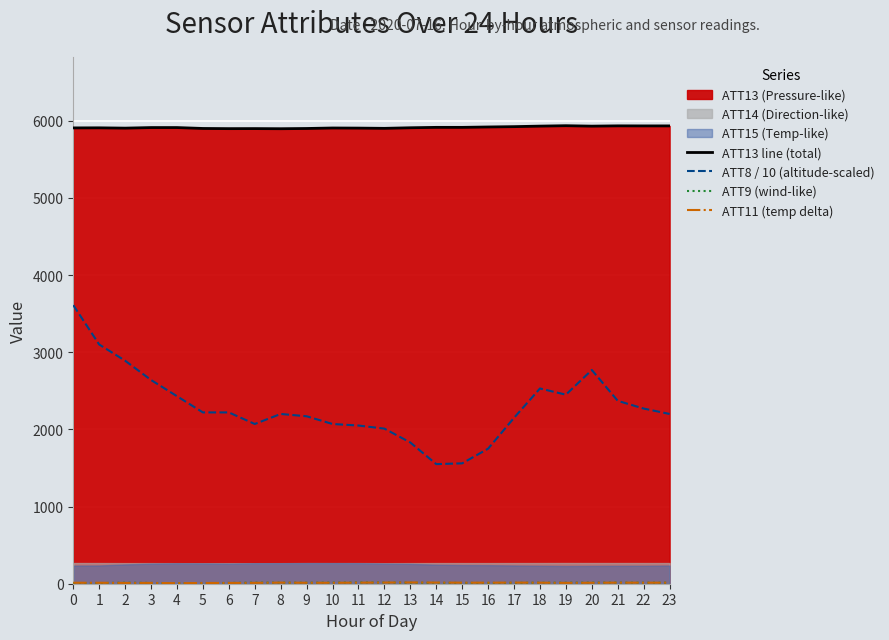

Reading left to right, transcribe all the data shown in this chart.

ATT13 line (total): 0=5907.1	1=5908.1	2=5904.2	3=5911.5	4=5911.5	5=5899.8	6=5897.6	7=5898.1	8=5896.5	9=5899.5	10=5906.0	11=5904.5	12=5901.4	13=5909.0	14=5914.1	15=5914.1	16=5919.2	17=5923.5	18=5930.2	19=5935.6	20=5929.9	21=5933.7	22=5933.0	23=5933.0
ATT8 / 10 (altitude-scaled): 0=3610.0	1=3100.0	2=2890.0	3=2640.0	4=2430.0	5=2220.0	6=2220.0	7=2070.0	8=2200.0	9=2170.0	10=2070.0	11=2050.0	12=2010.0	13=1830.0	14=1550.0	15=1560.0	16=1750.0	17=2150.0	18=2530.0	19=2450.0	20=2770.0	21=2370.0	22=2270.0	23=2200.0
ATT9 (wind-like): 0=8.1	1=8.4	2=13.2	3=10.0	4=5.7	5=6.2	6=10.4	7=13.6	8=14.0	9=12.8	10=14.2	11=15.6	12=15.3	13=13.4	14=11.8	15=10.7	16=10.2	17=11.4	18=13.3	19=13.0	20=14.2	21=14.3	22=13.1	23=13.4
ATT11 (temp delta): 0=12.6	1=12.3	2=10.2	3=10.5	4=7.2	5=9.5	6=10.3	7=11.1	8=14.3	9=12.3	10=12.1	11=13.8	12=15.2	13=16.4	14=15.0	15=13.6	16=13.4	17=14.7	18=13.4	19=11.2	20=12.2	21=14.0	22=13.2	23=13.4